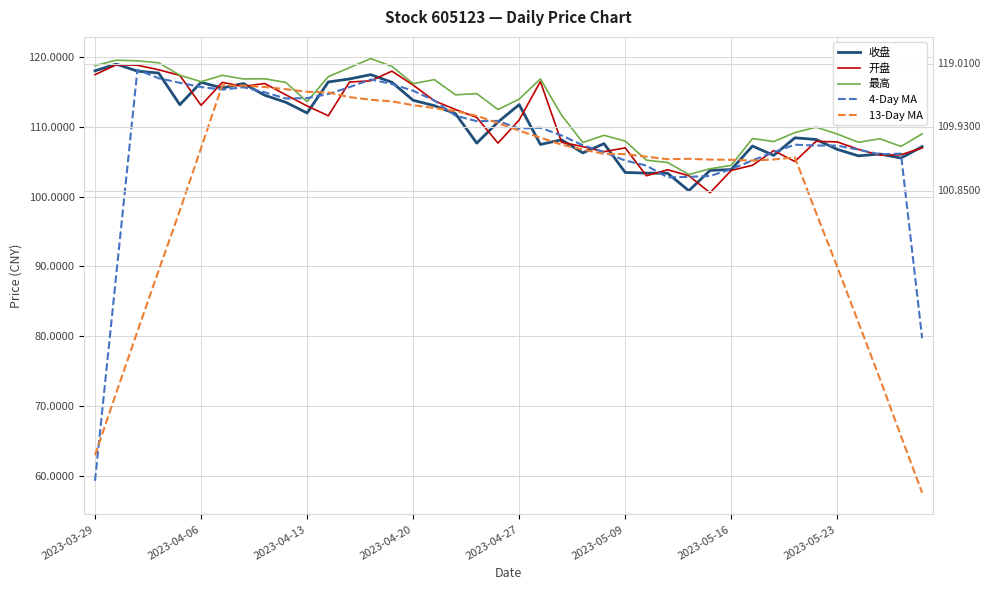

At how many categories does at least one series exceed 93?

40